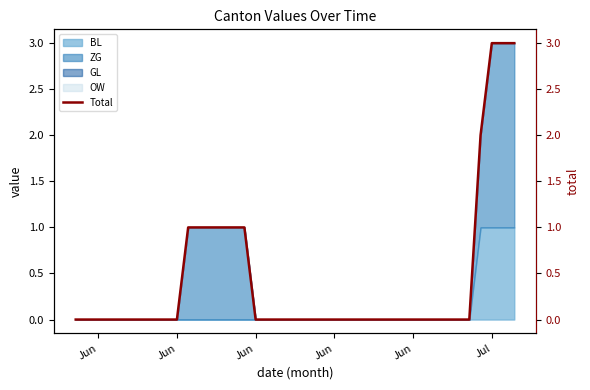

What is the difference between the maximum and minimum values?

3